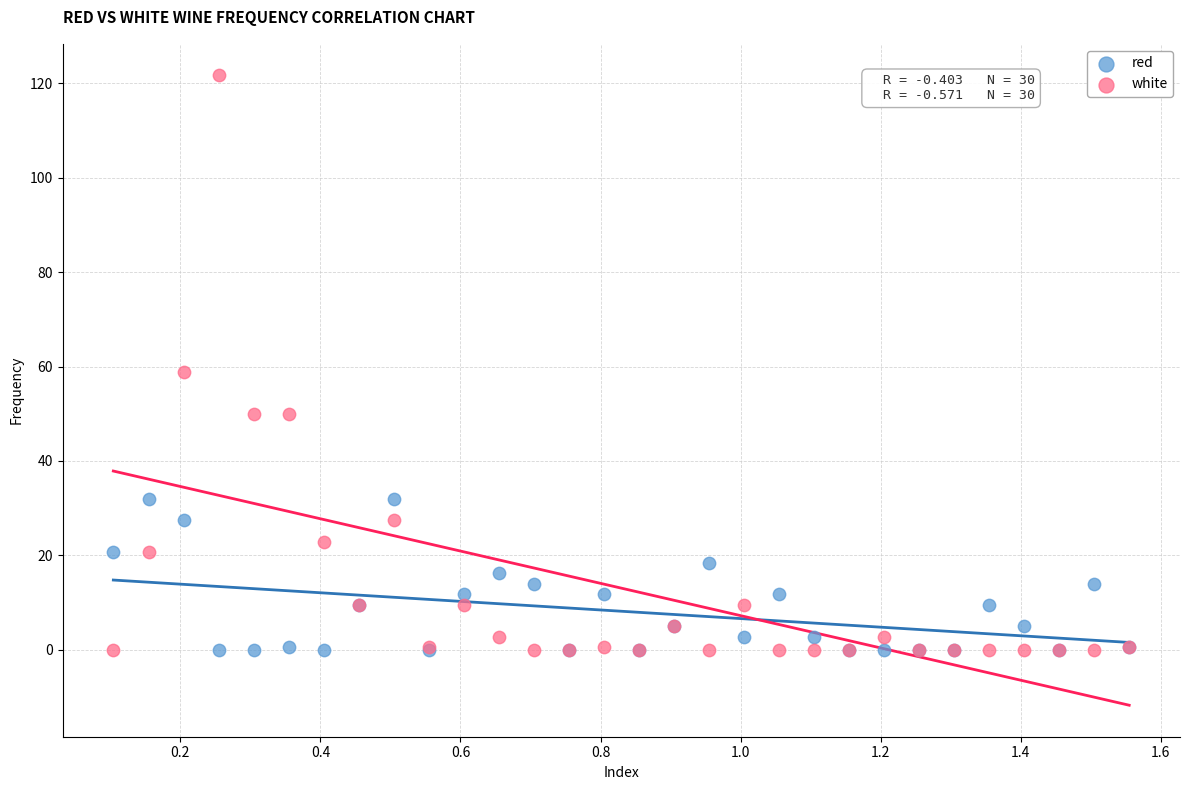

What is the X range (max minus min) for the scatter plot?

1.5